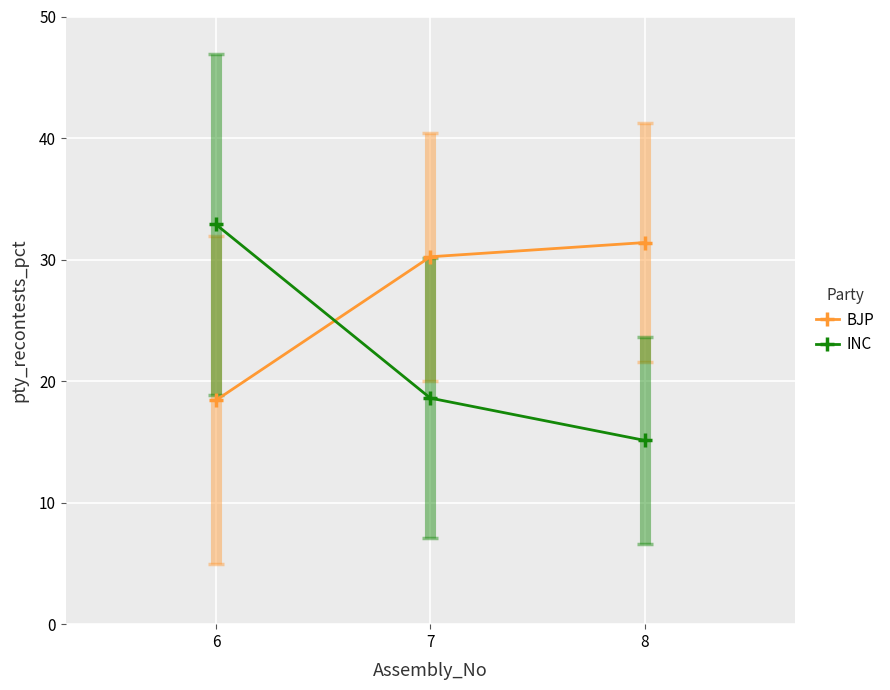

Which series has the widest spread of values?

INC